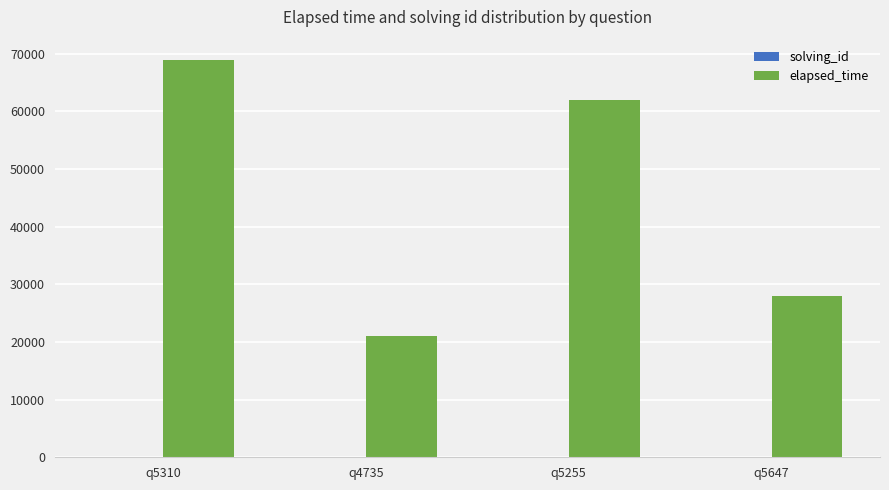

True or false: elapsed_time has a value of 32701 at q4735.

False